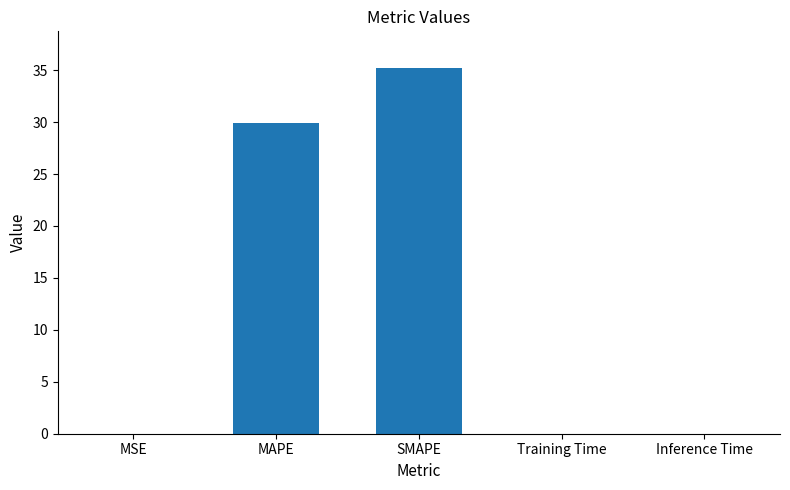

True or false: the data shows 0.0 at MSE.

True